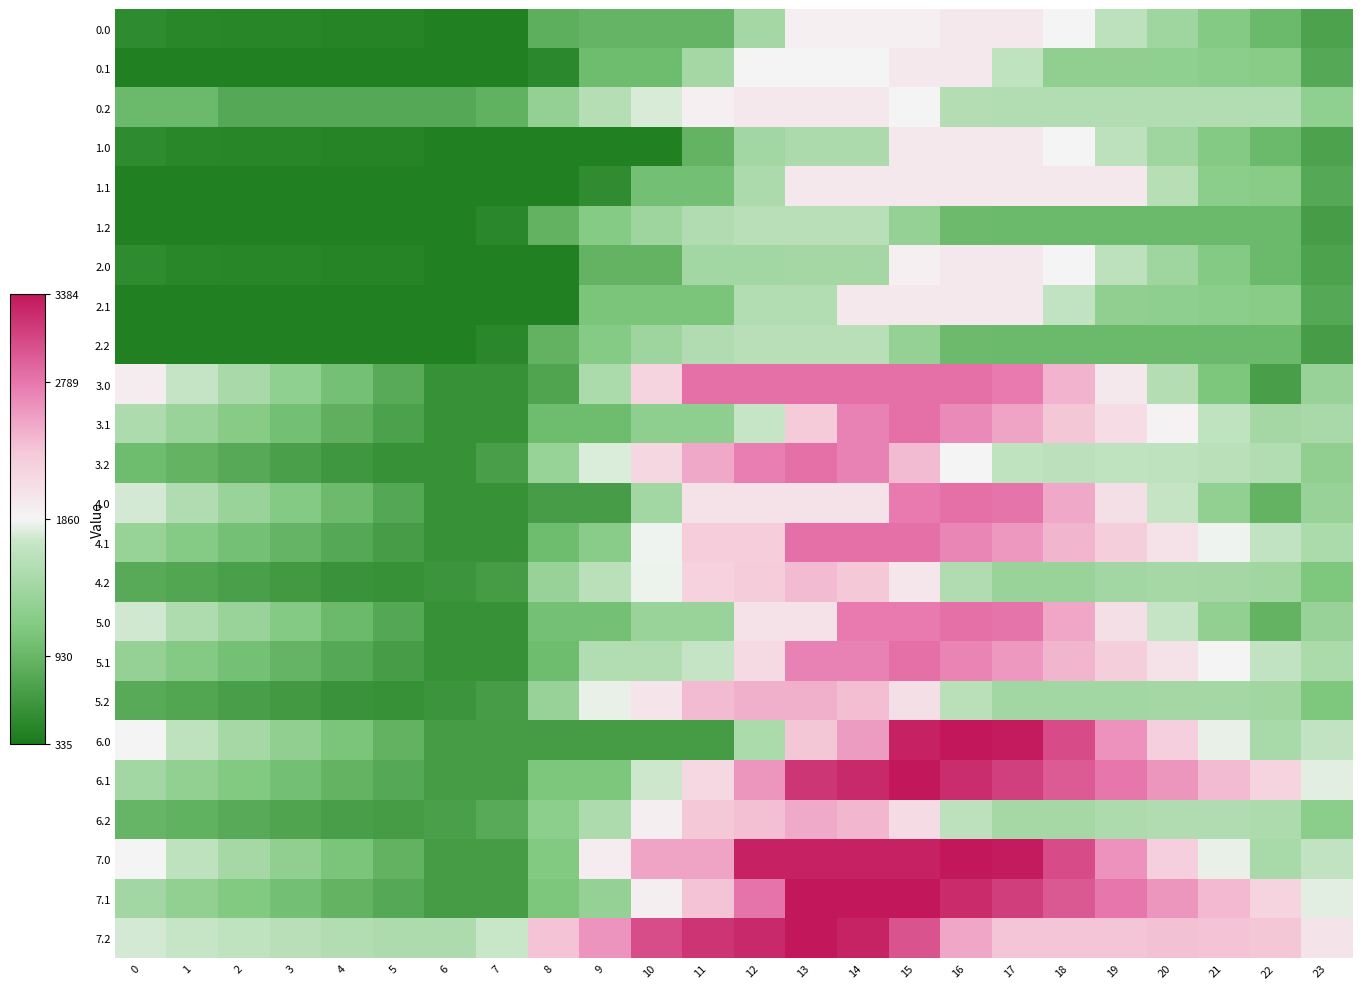

Which series changed the most between 2 and 14?

7.1